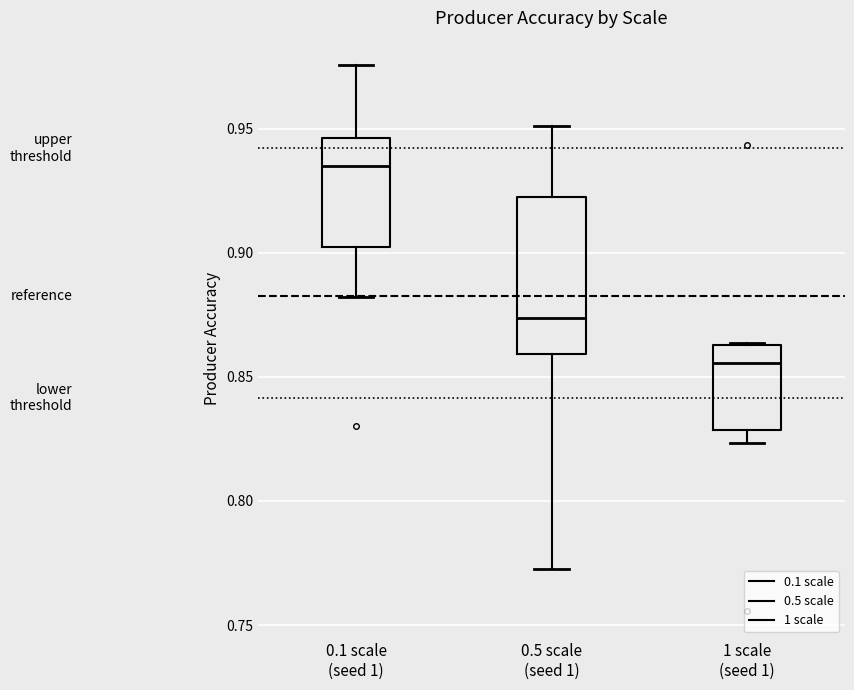

Which box is the tallest, from its lower edge to its upper edge?

0.5 scale (seed 1)